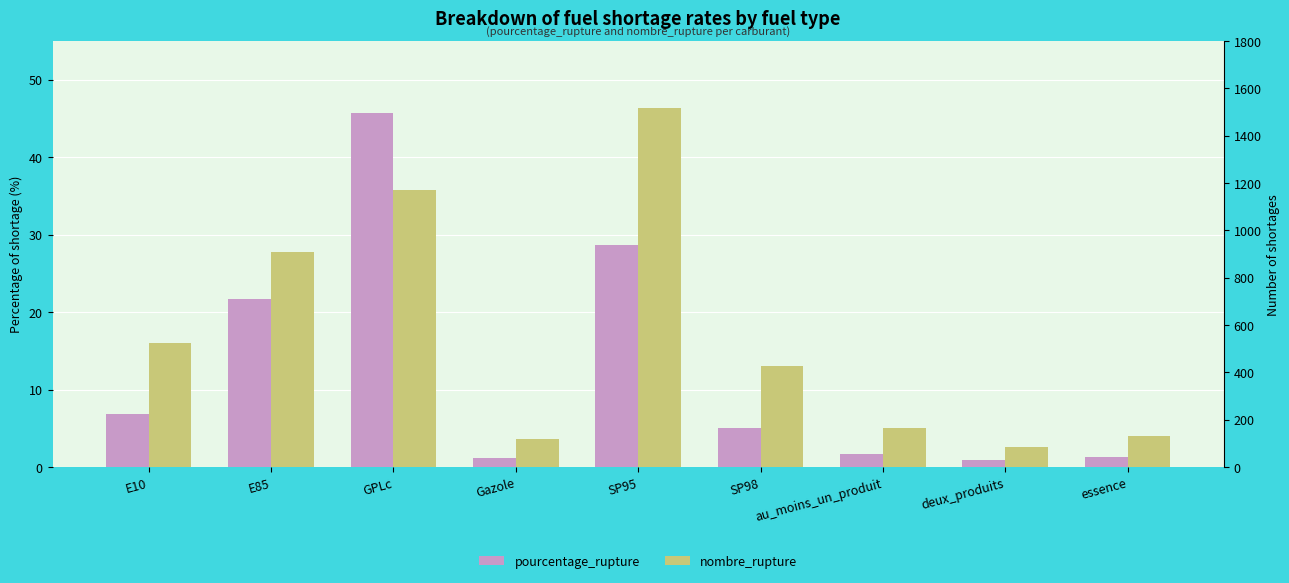

What is the smallest value displayed?

0.9